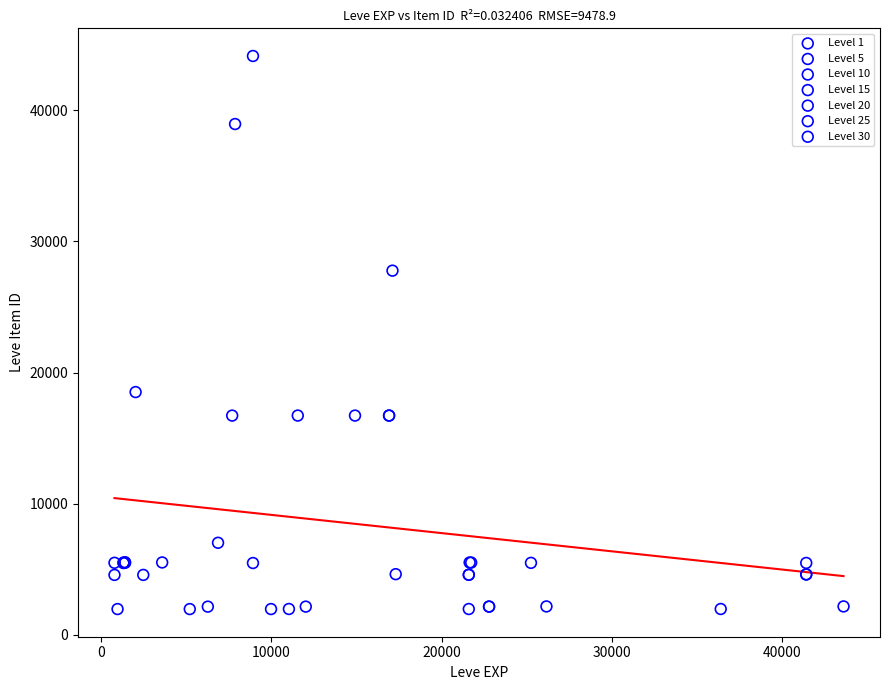

Which series has the widest spread of Y values?

Level 10